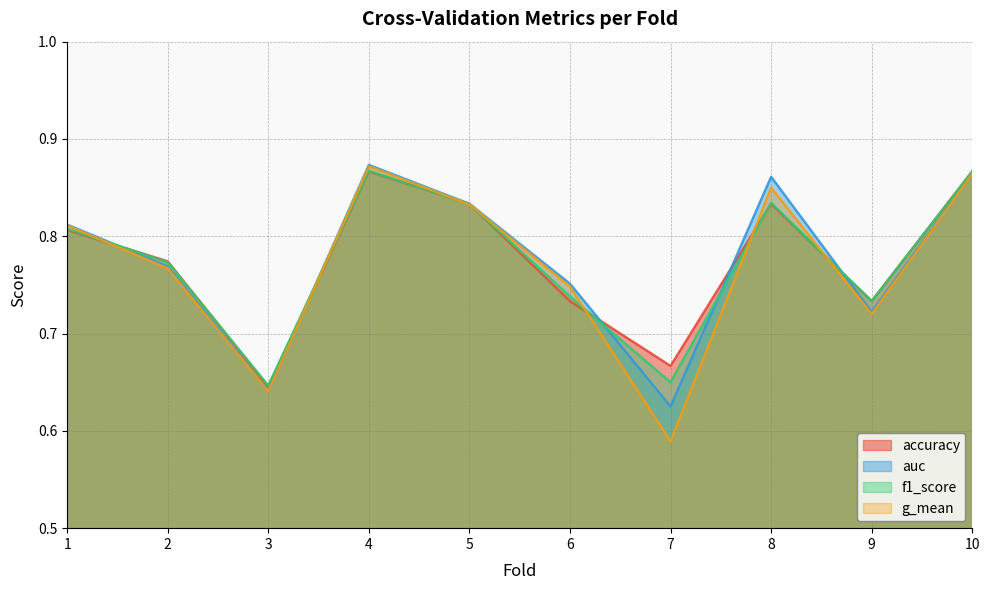

What is the difference between the maximum and minimum values in the g_mean series?

0.3